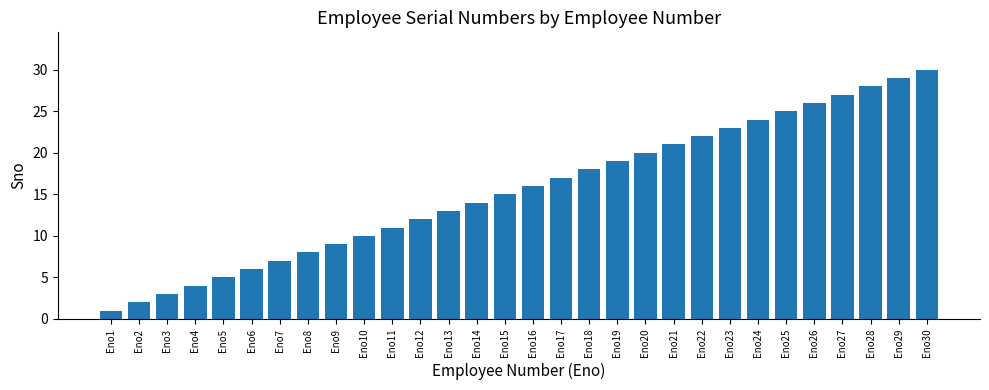

What is the maximum value shown in the chart?

30